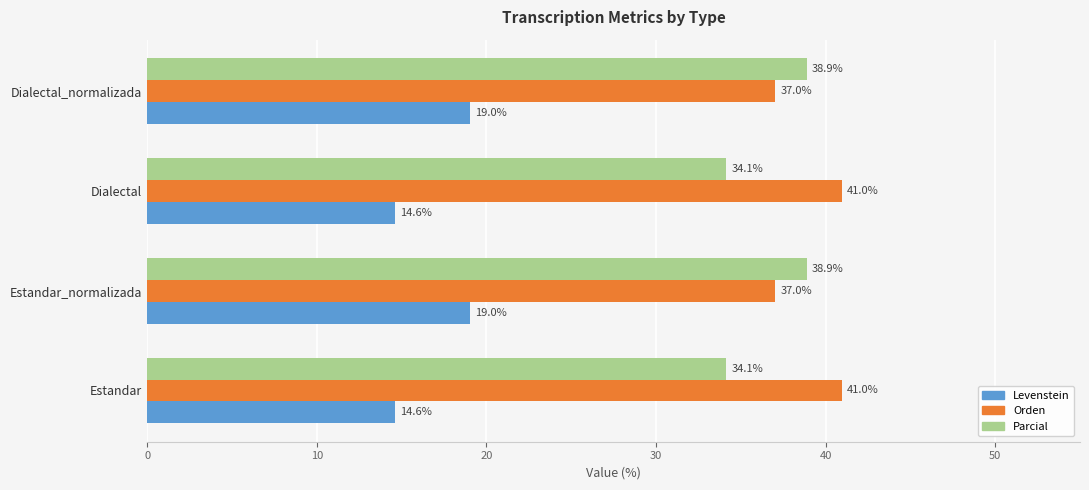

Which series has the widest spread of values?

Parcial